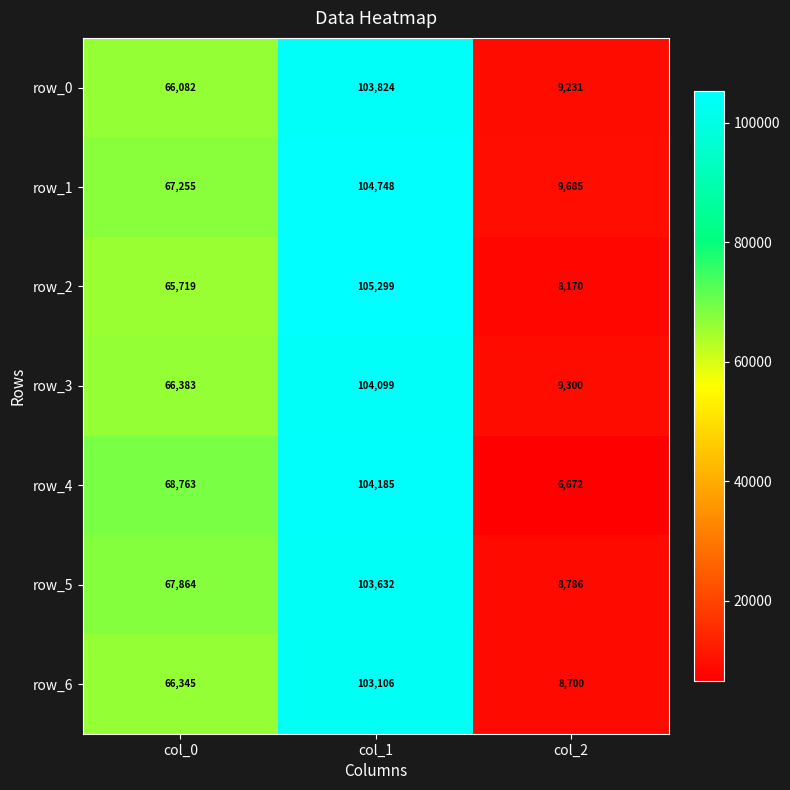

At which category is the sum across all series the highest?

col_1